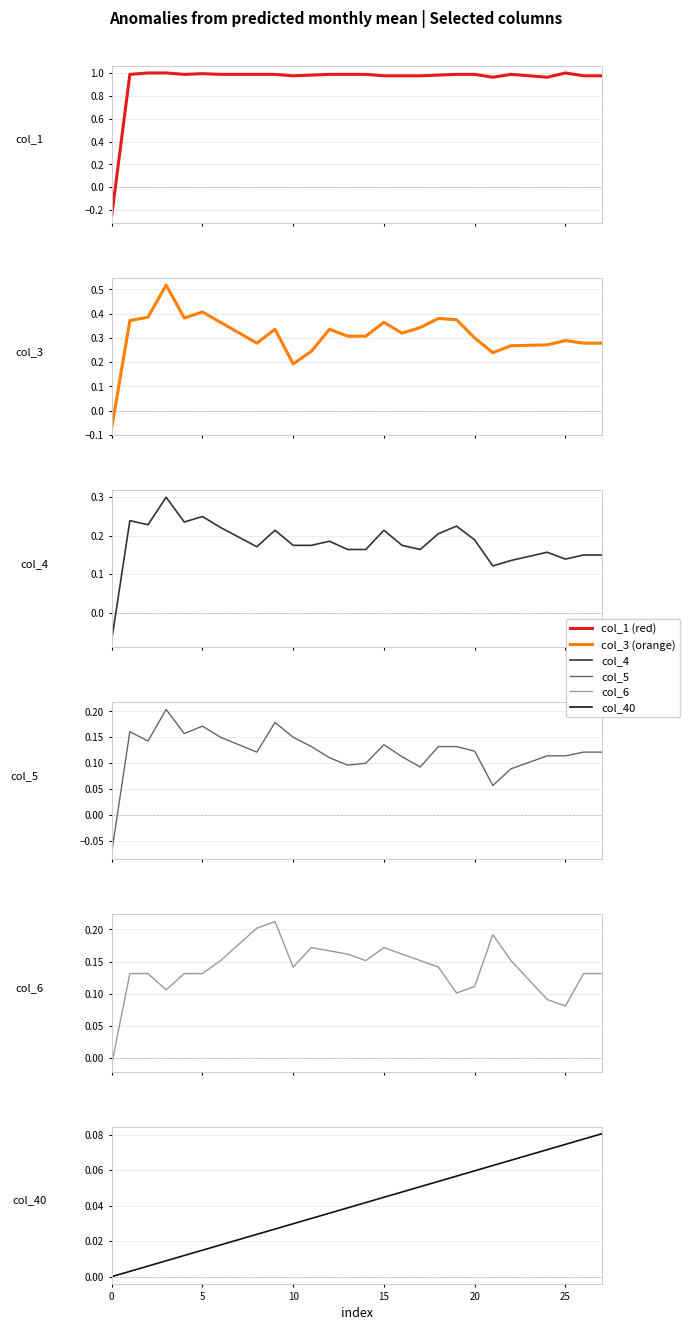

What is the average value of the col_1 series?

0.9